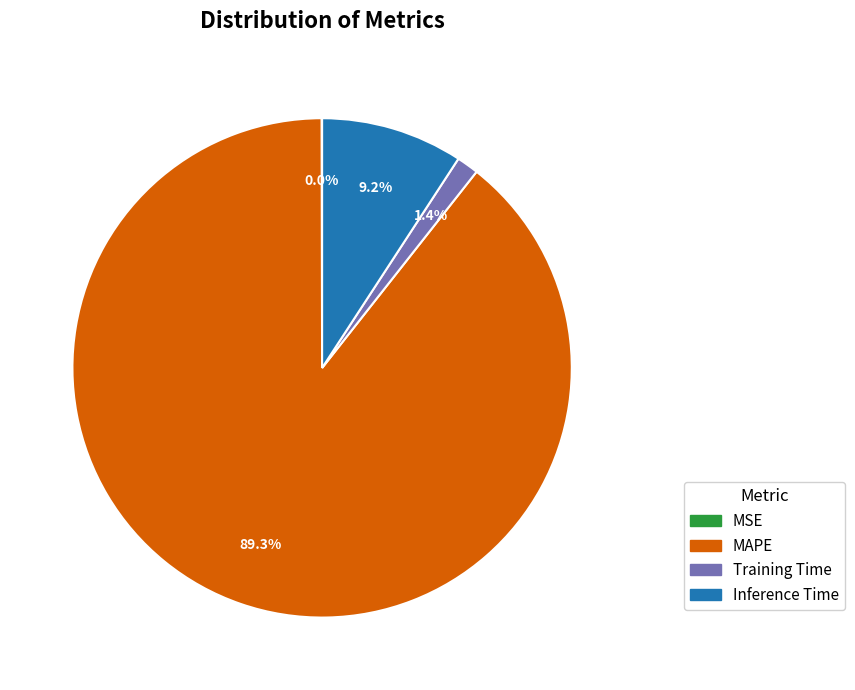

What percentage is the MAPE slice, to the nearest percent?

89%